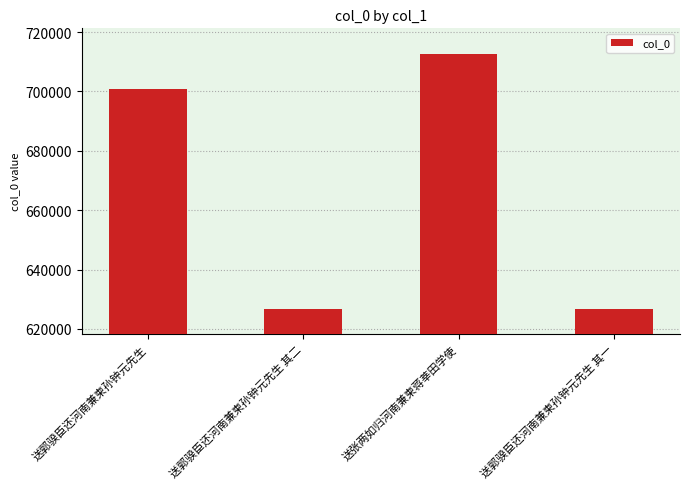

What is the value of the 1st bar from the left?

700976